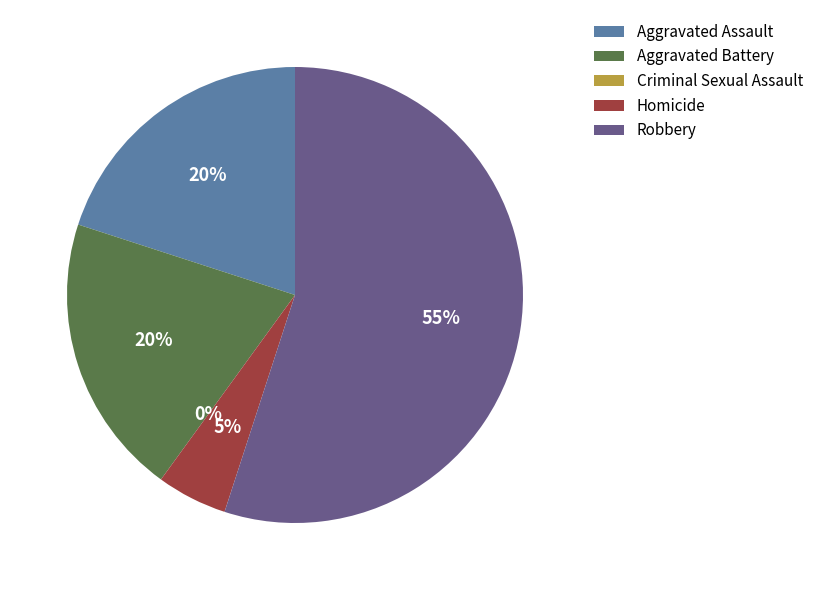

What percentage do Homicide and Robbery together represent?

60.0%